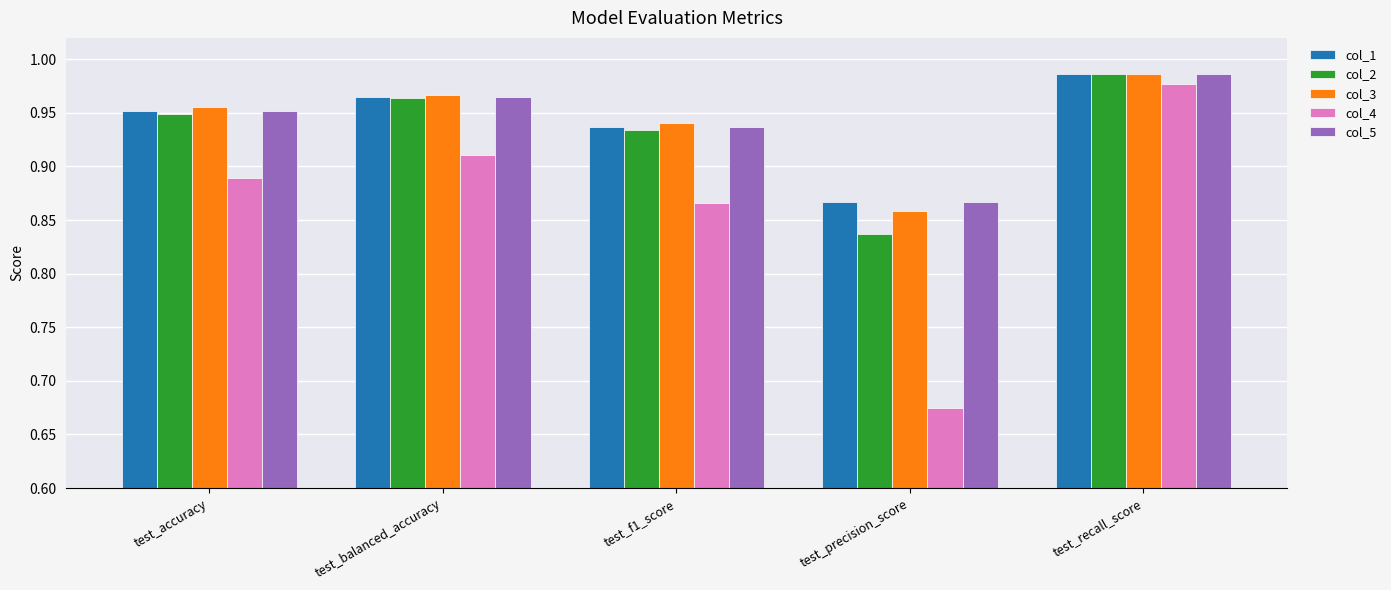

At which category is the sum across all series the highest?

test_recall_score